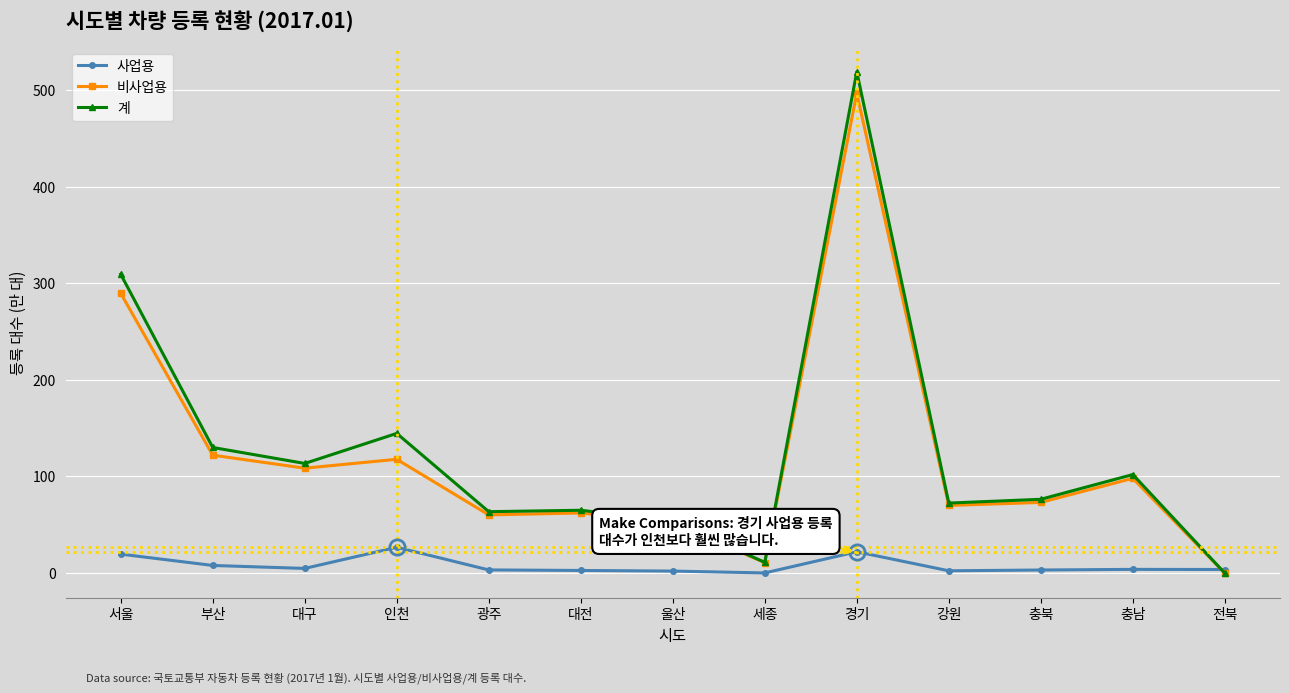

True or false: 비사업용 has more than 1 points higher than both neighbors.

True